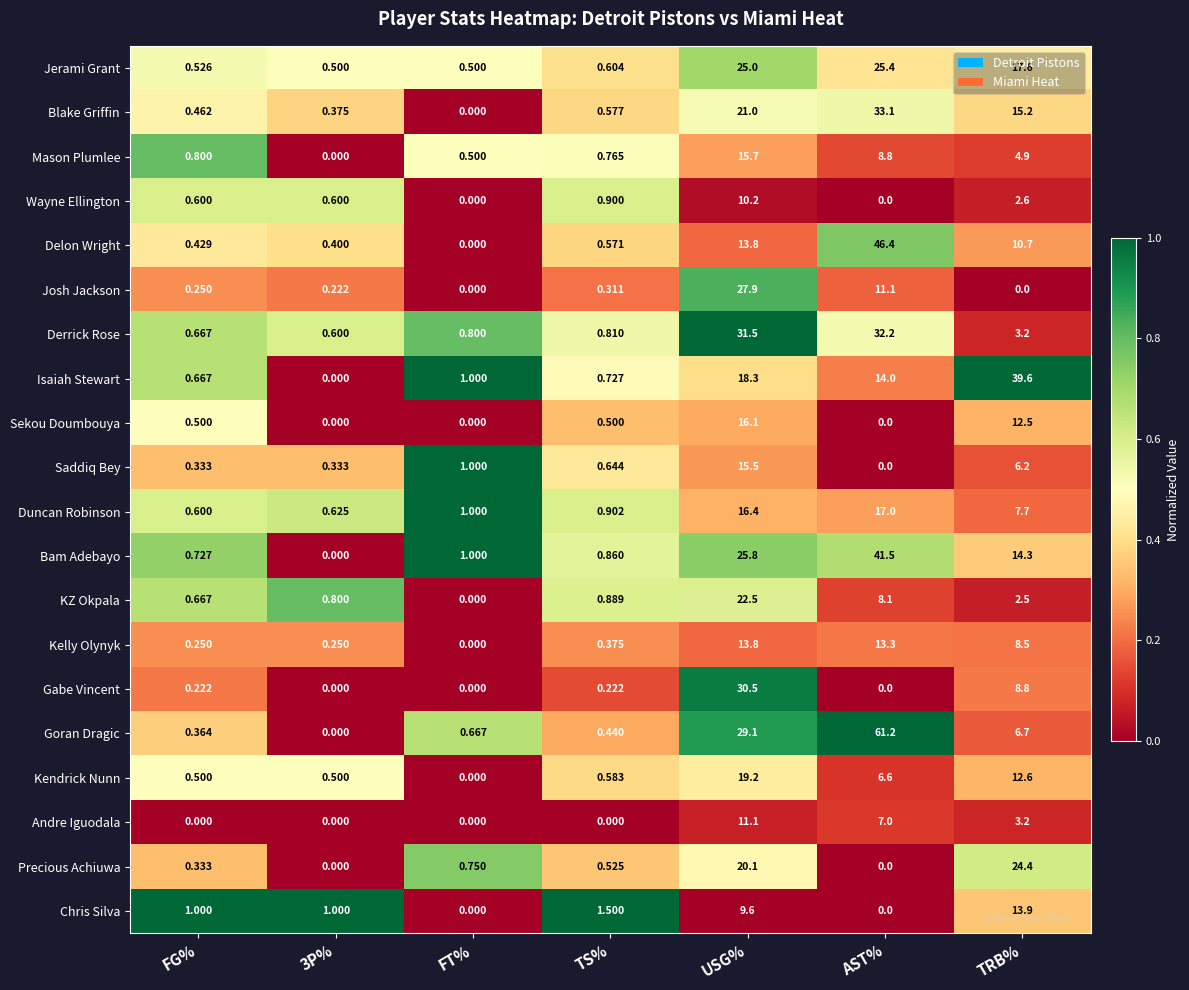

What is the spread (max minus min) of values at TRB%?

39.6